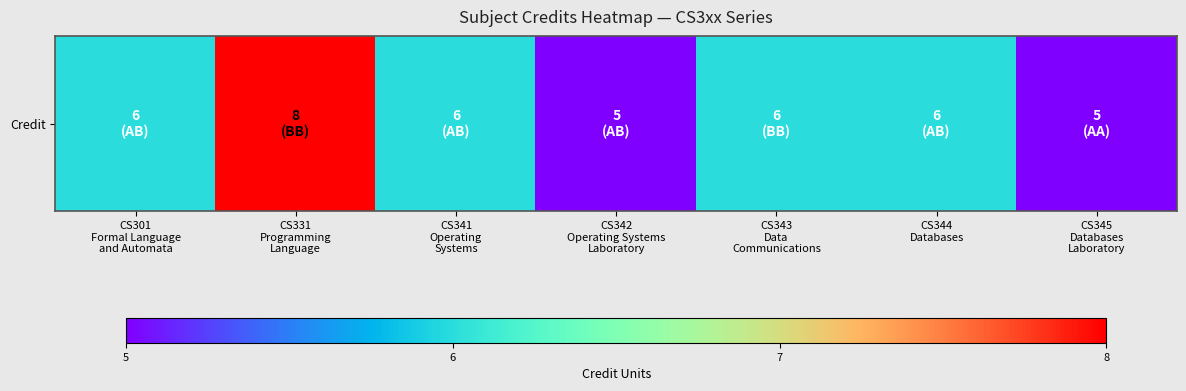

Count the number of categories in the chart.

7